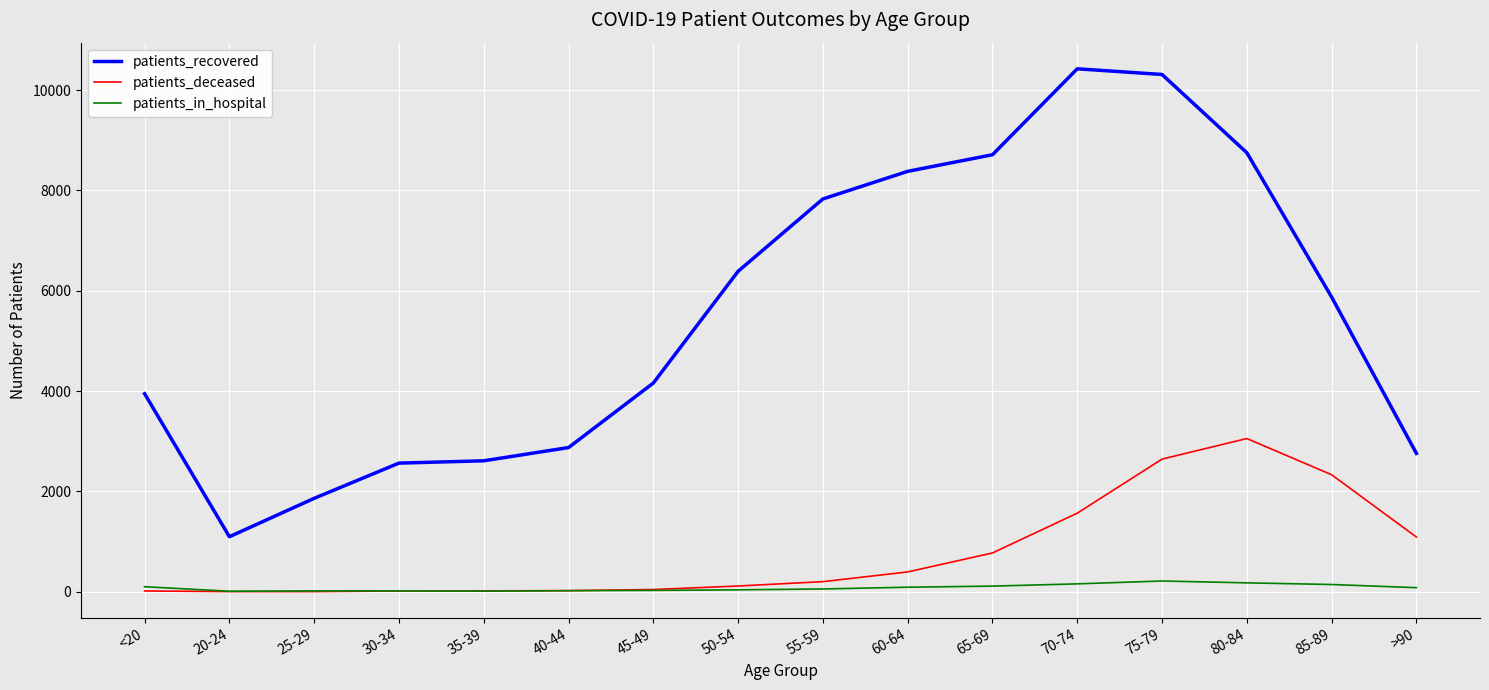

Count the number of categories in the chart.

16